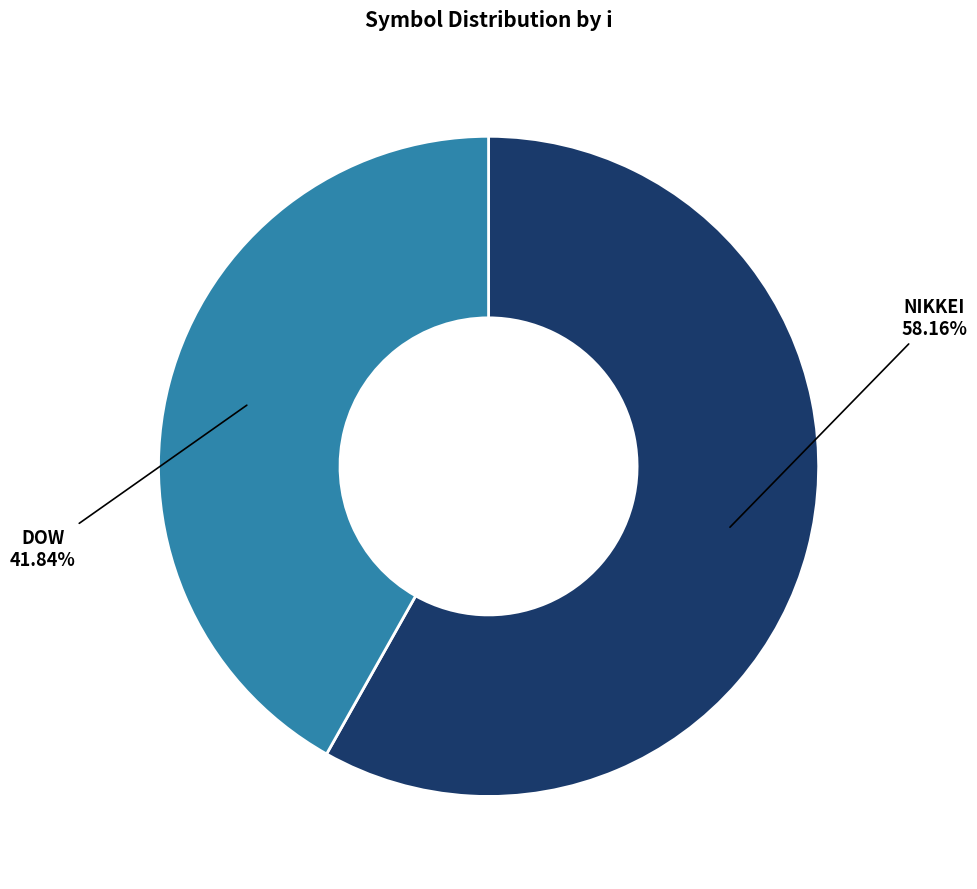

Does DOW represent more than half of the total?

No